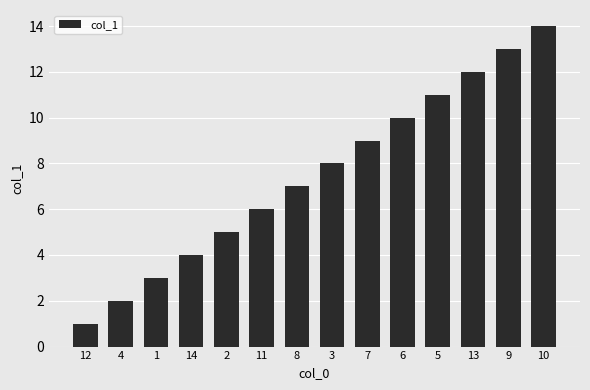

Reading left to right, what are all the values shown in this chart?

1	2	3	4	5	6	7	8	9	10	11	12	13	14